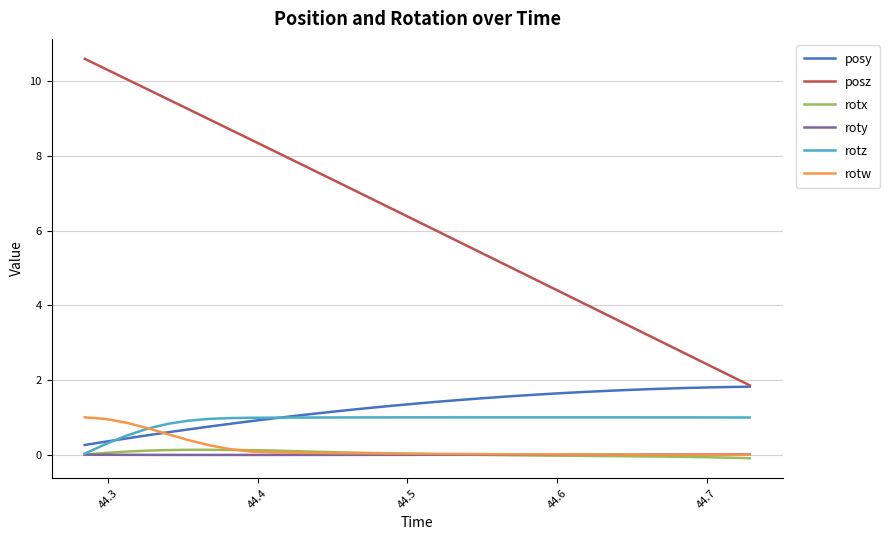

What are all the series names shown in the legend?

posy, posz, rotx, roty, rotz, rotw